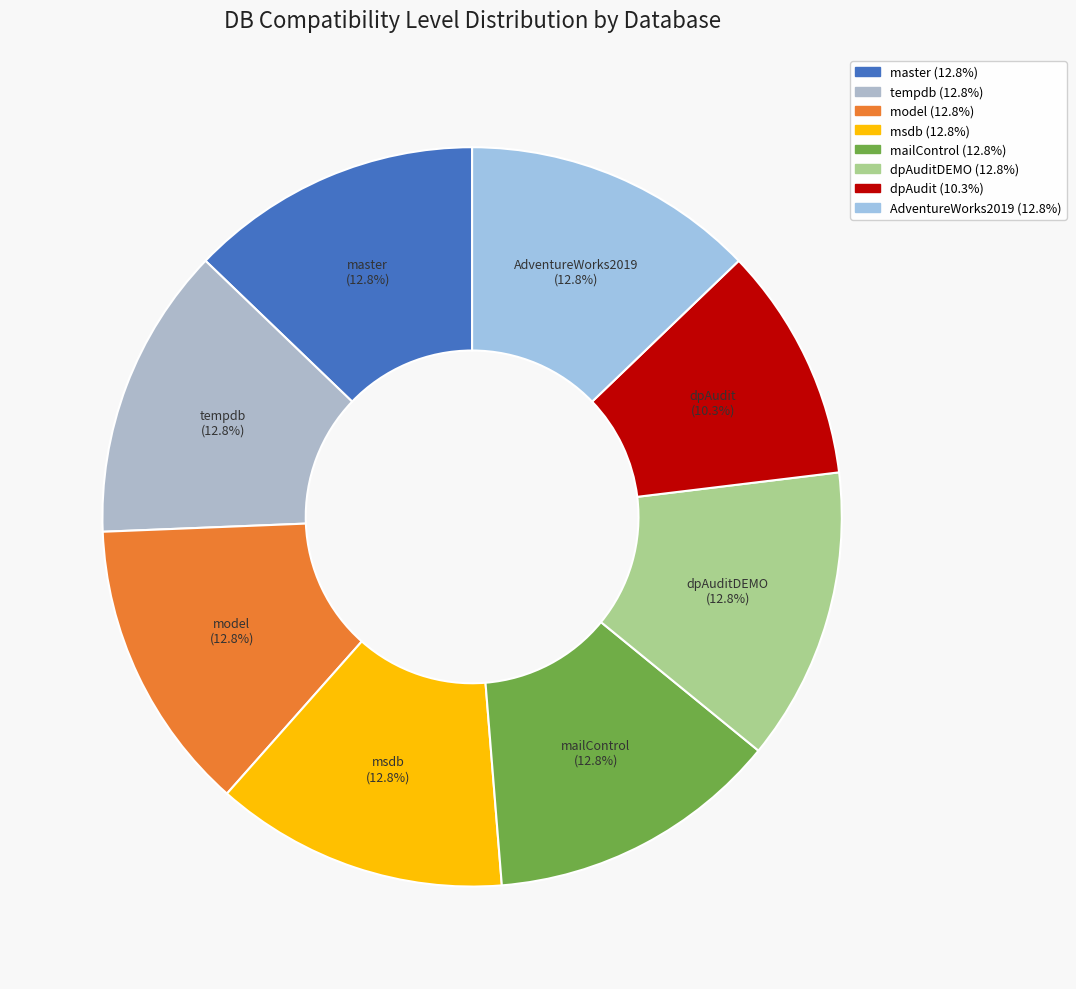

How many slices are in this pie chart?

8